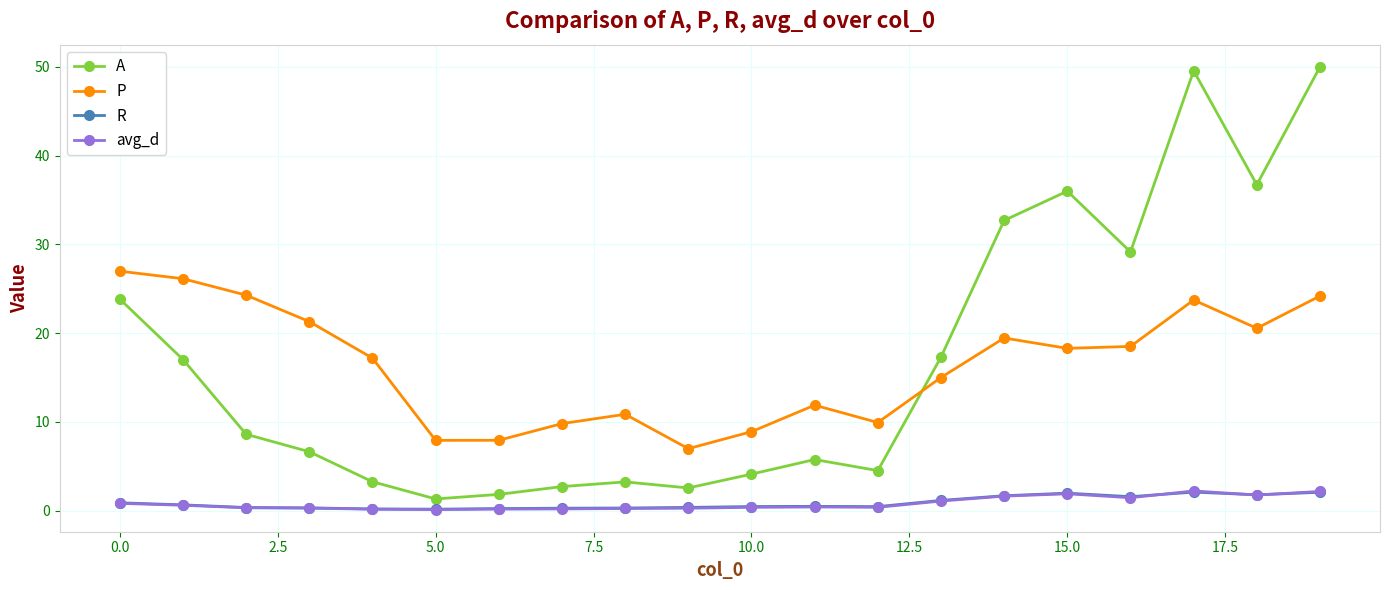

What is the value of the A point at the 7th from the left?

1.8